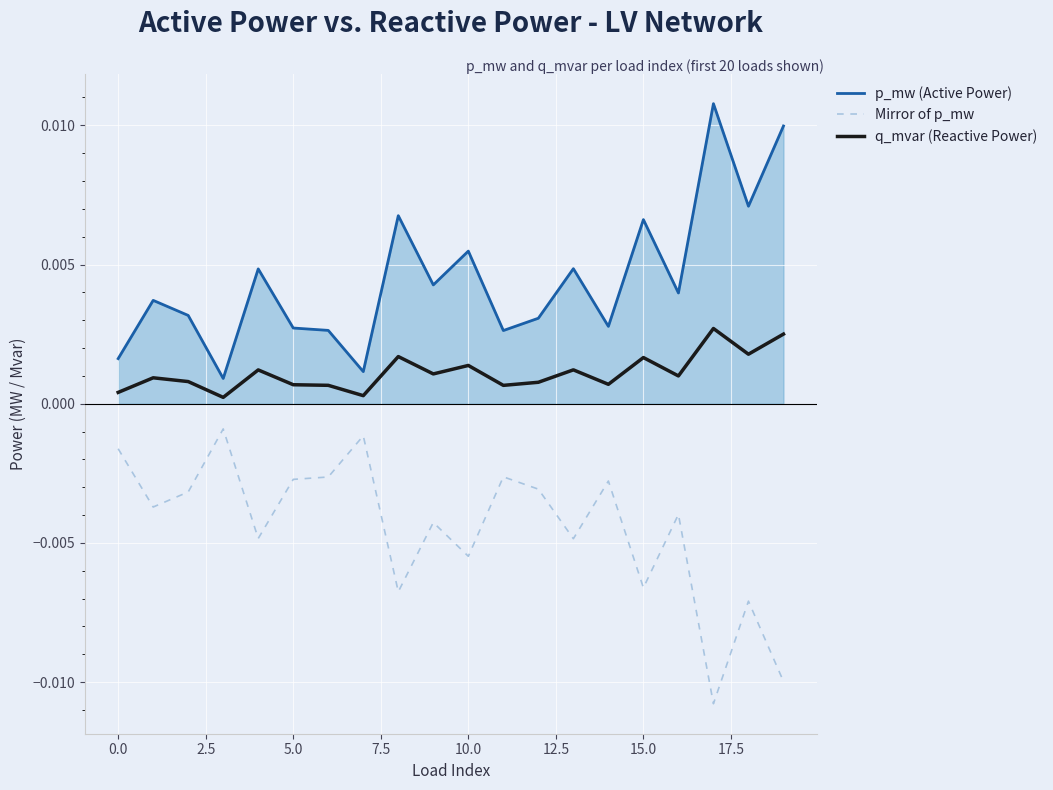

In Mirror of p_mw, how many points are lower than both neighbors (excluding endpoints)?

7